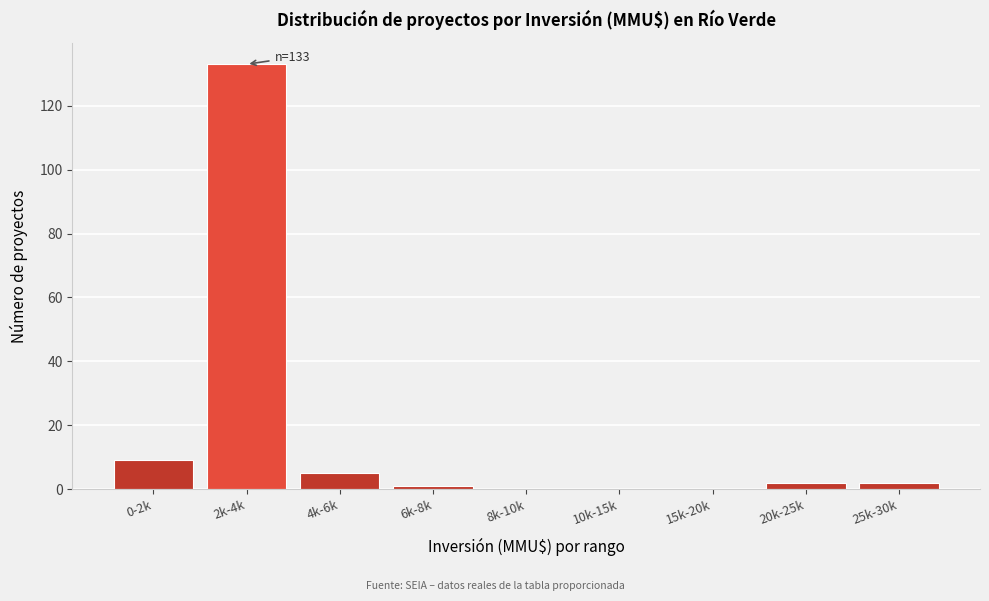

Reading left to right, transcribe all the data shown in this chart.

0-2k=9	2k-4k=133	4k-6k=5	6k-8k=1	8k-10k=0	10k-15k=0	15k-20k=0	20k-25k=2	25k-30k=2